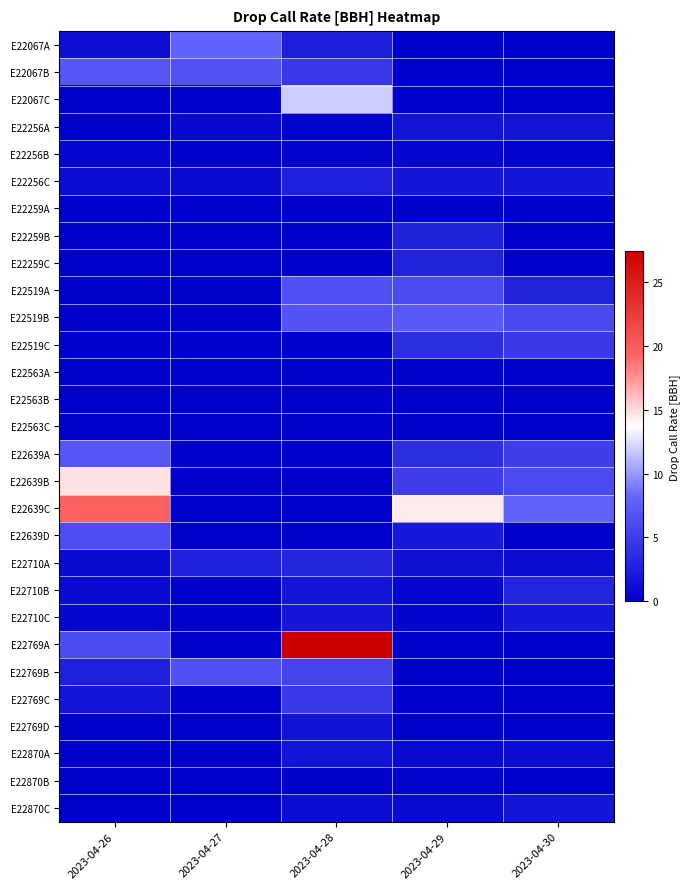

Count the number of data series in this chart.

29